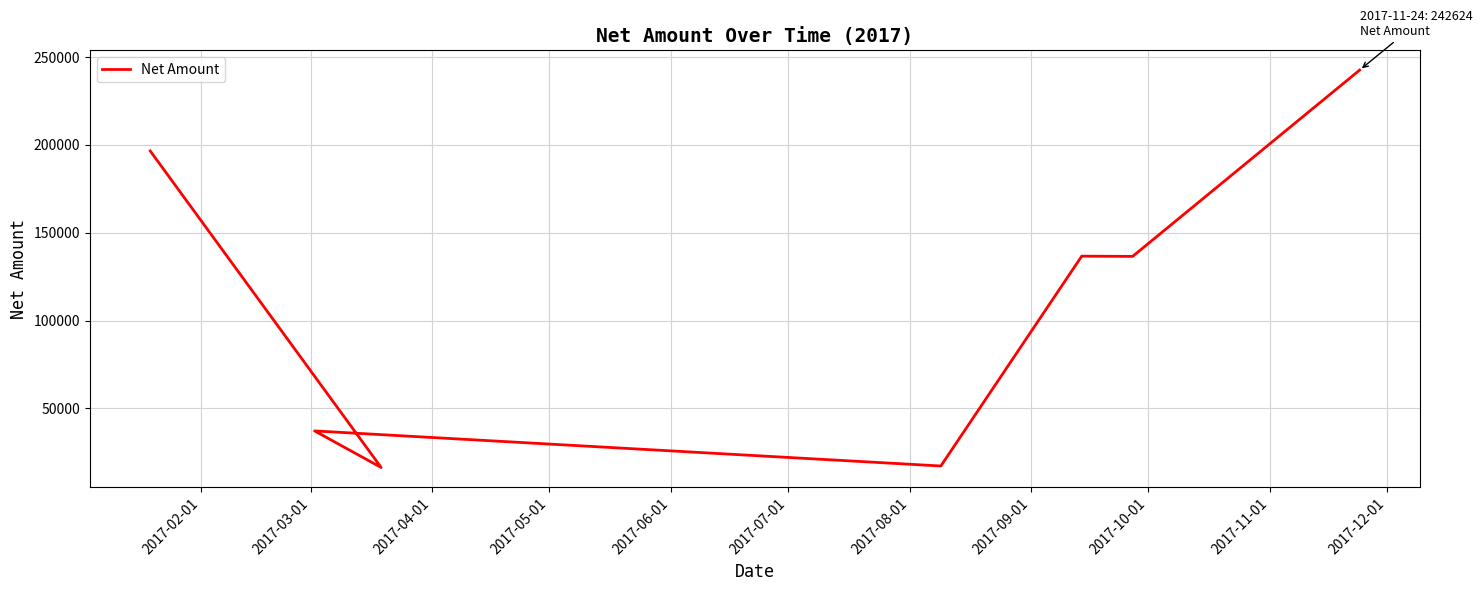

What is the maximum value shown in the chart?

242624